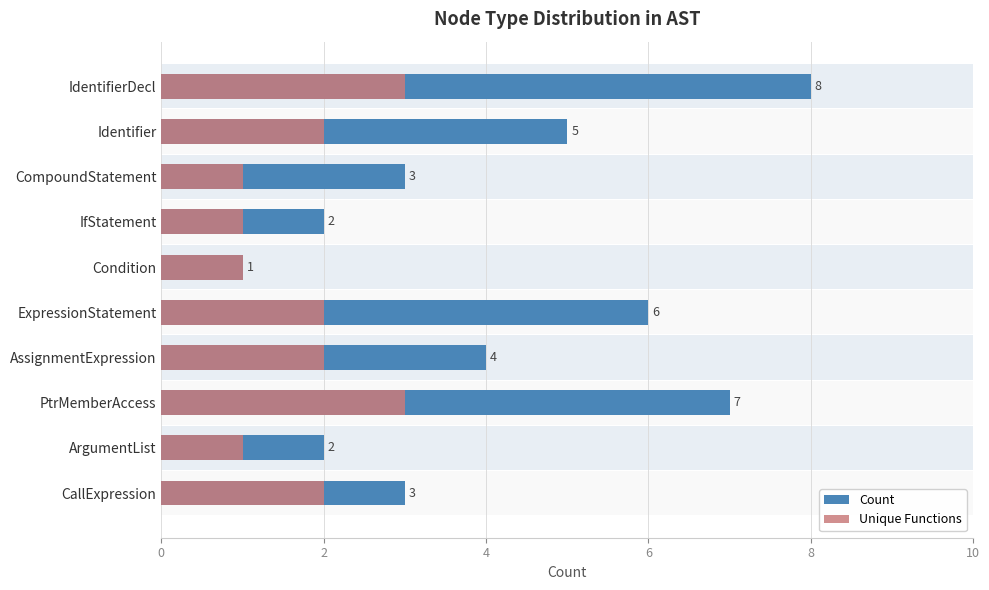

Count the number of categories in the chart.

10